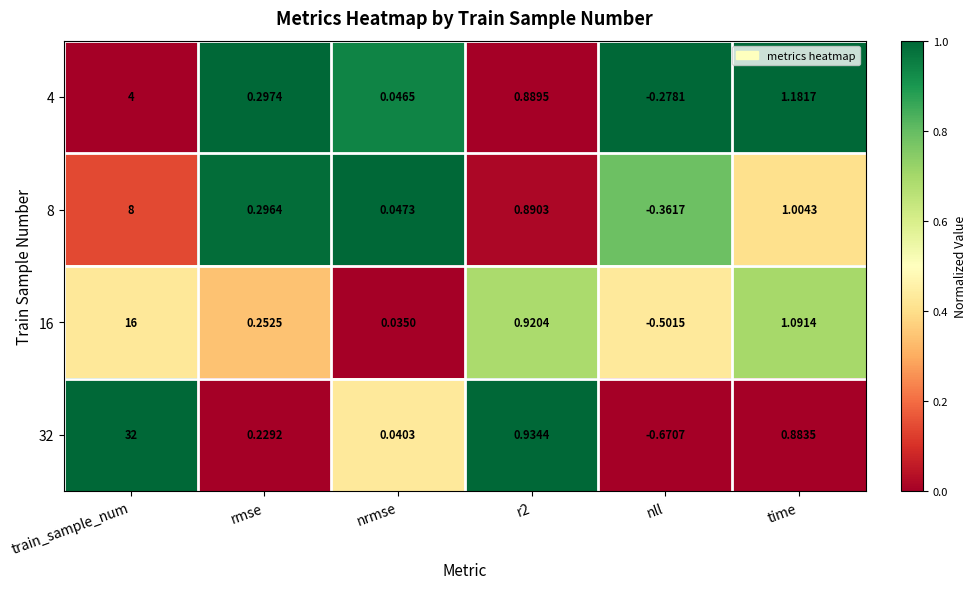

Which series has the largest total across all categories?

32